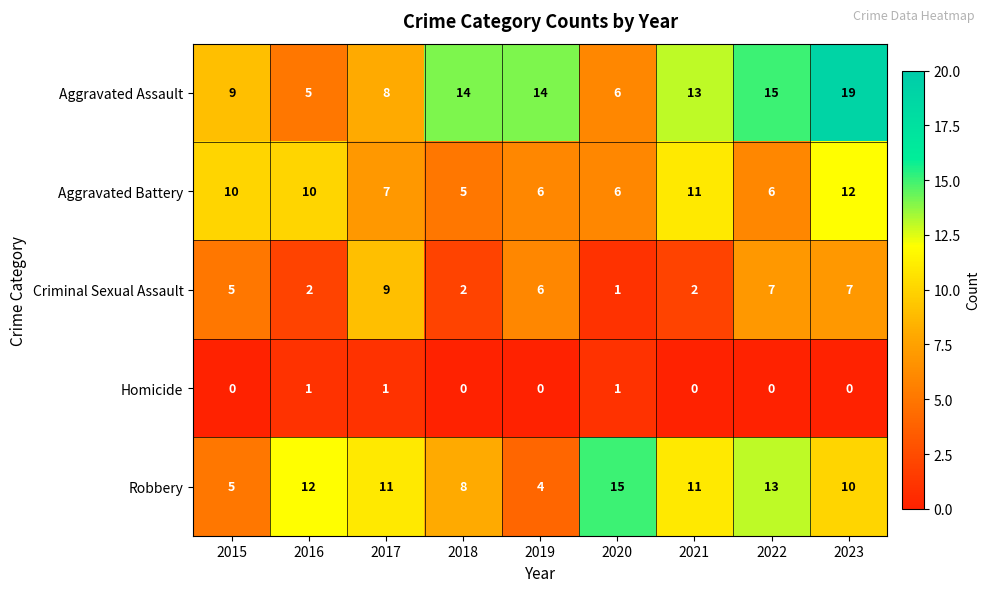

How many categories are shown in the chart?

9